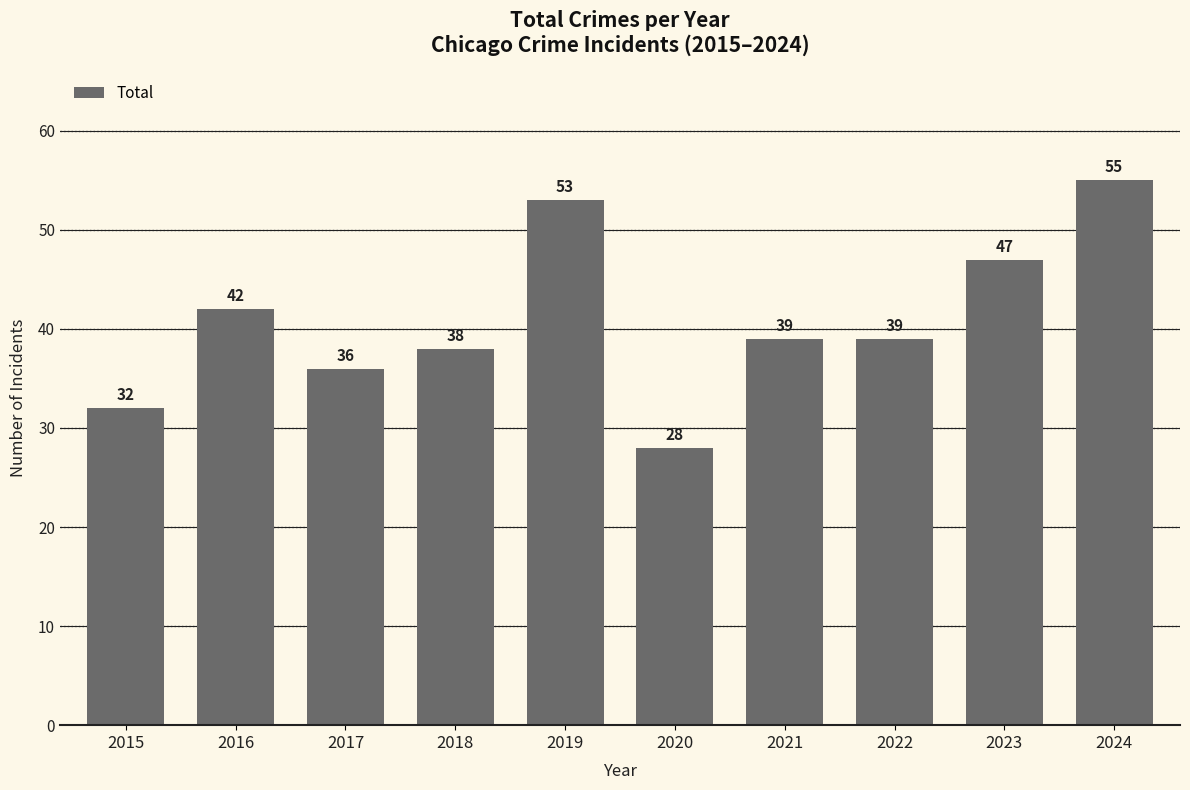

Are the bars horizontal?

No